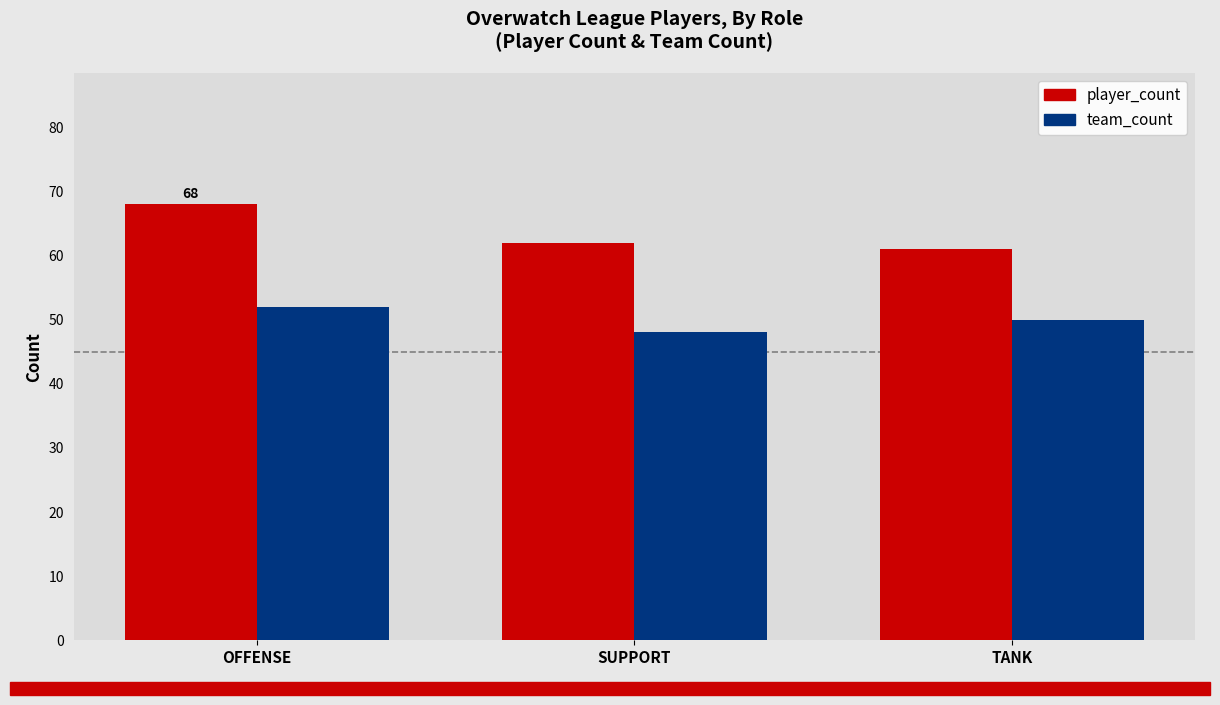

How many team_count values are between 48 and 52?

3